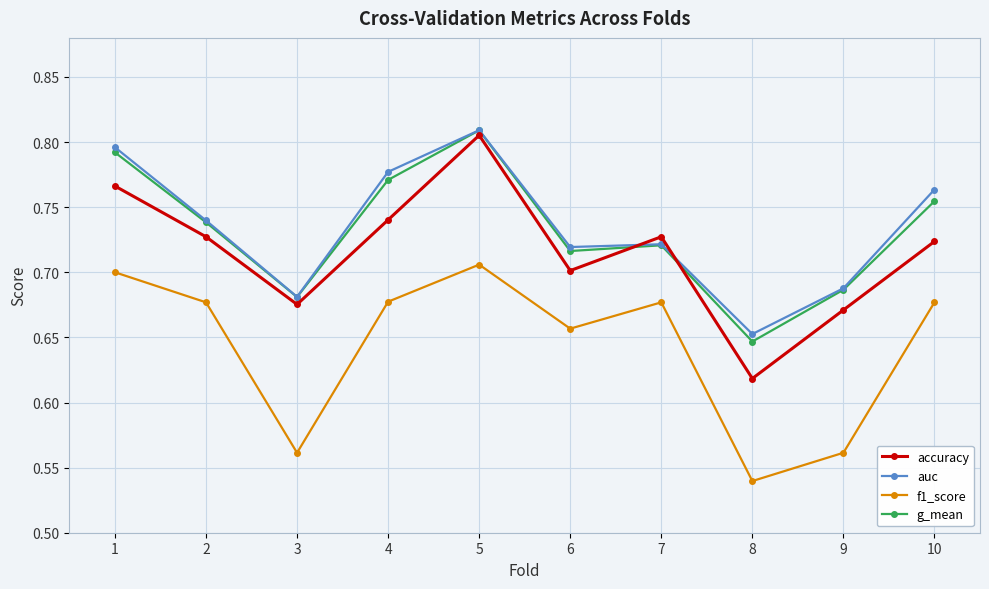

True or false: f1_score and accuracy cross at least once.

False